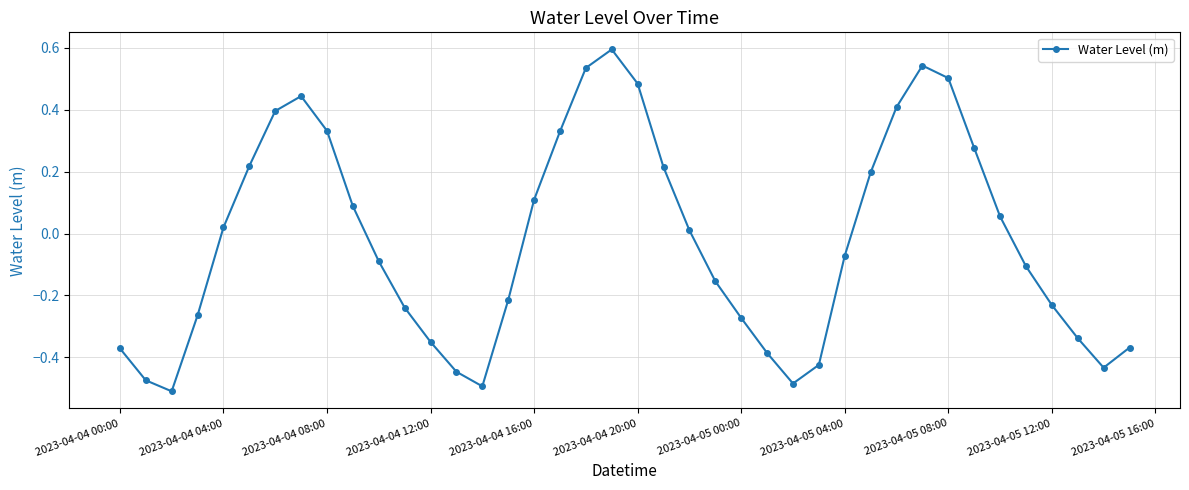

How many interior local peaks (higher than both neighbors) does the data have?

3